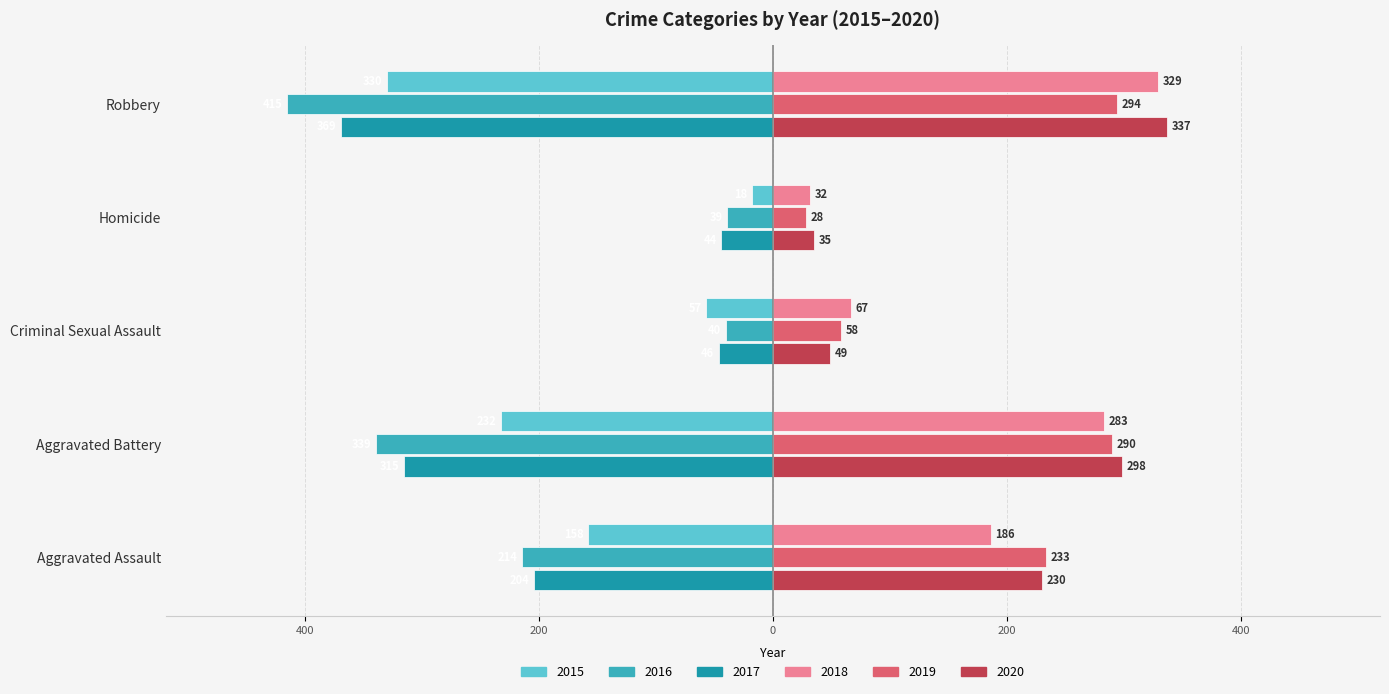

What are all the series names shown in the legend?

2015, 2016, 2017, 2018, 2019, 2020